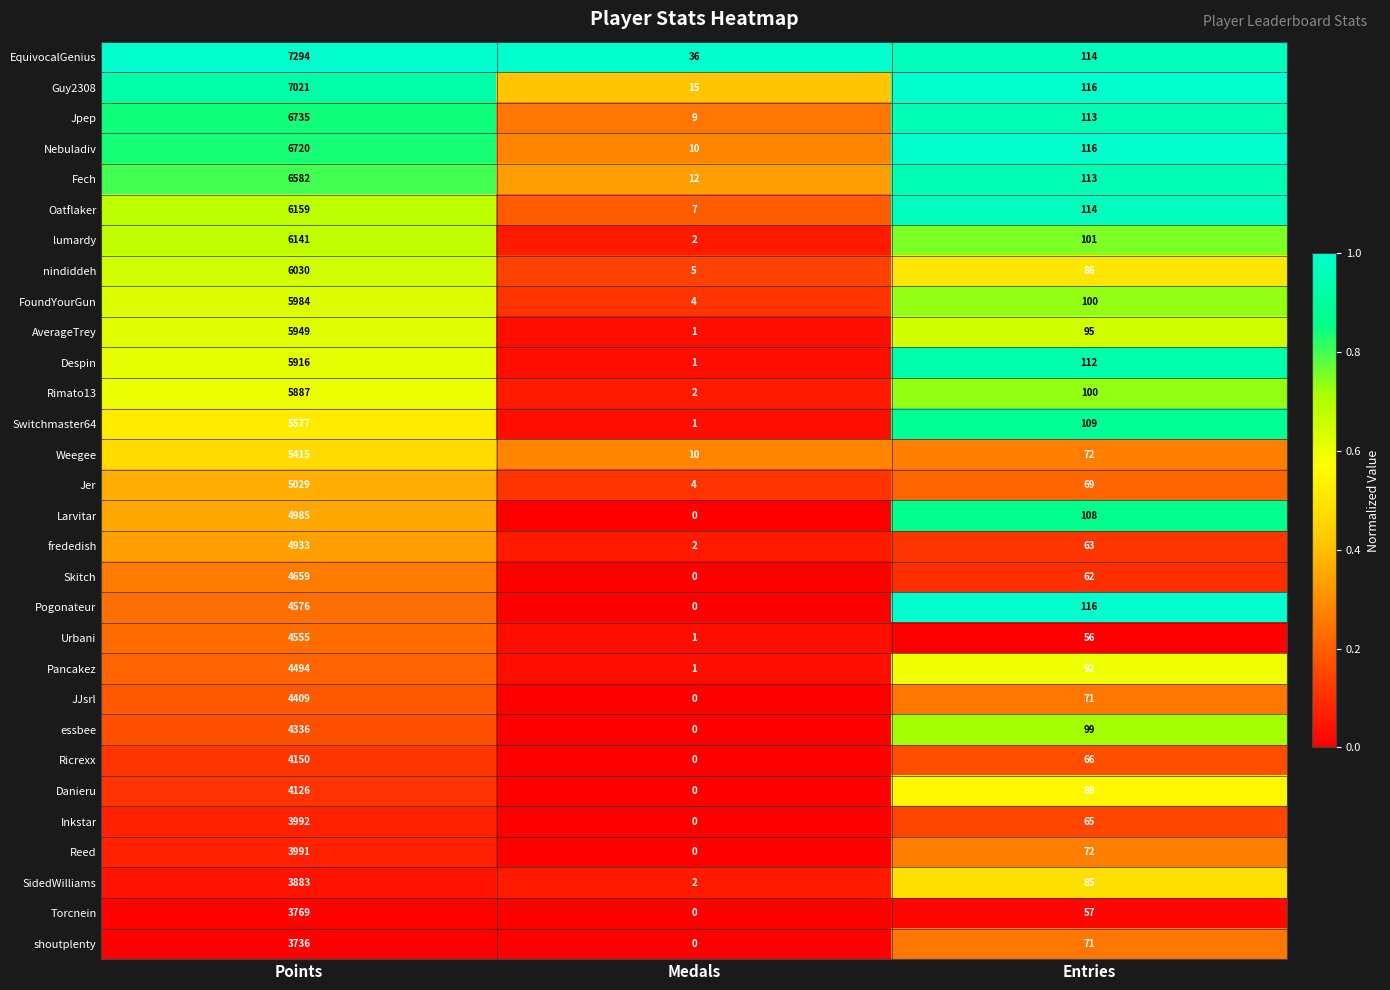

What is the total value across all series at Medals?

125